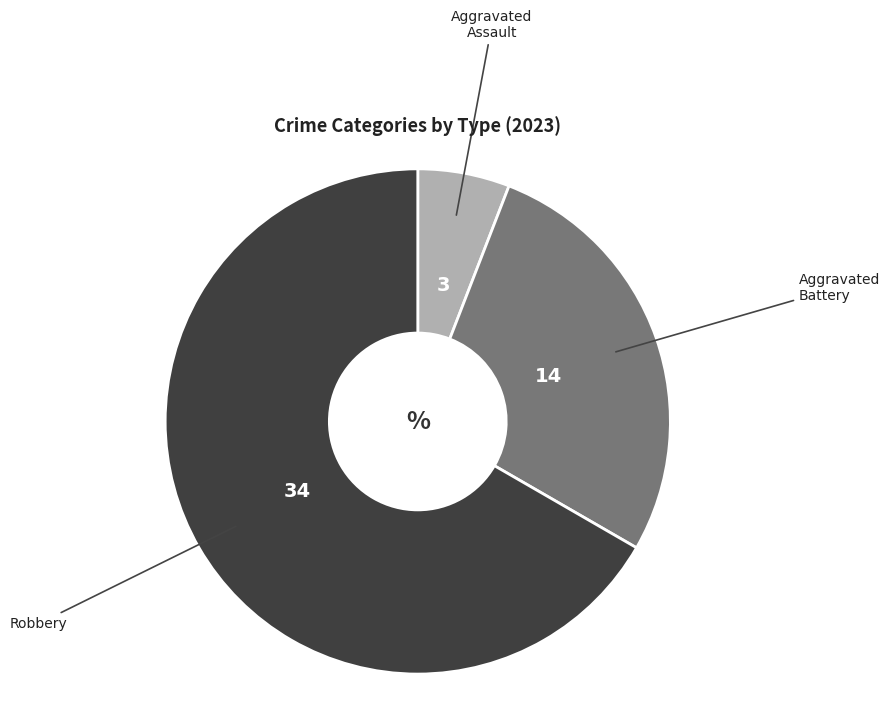

Does any single category account for the majority?

Yes